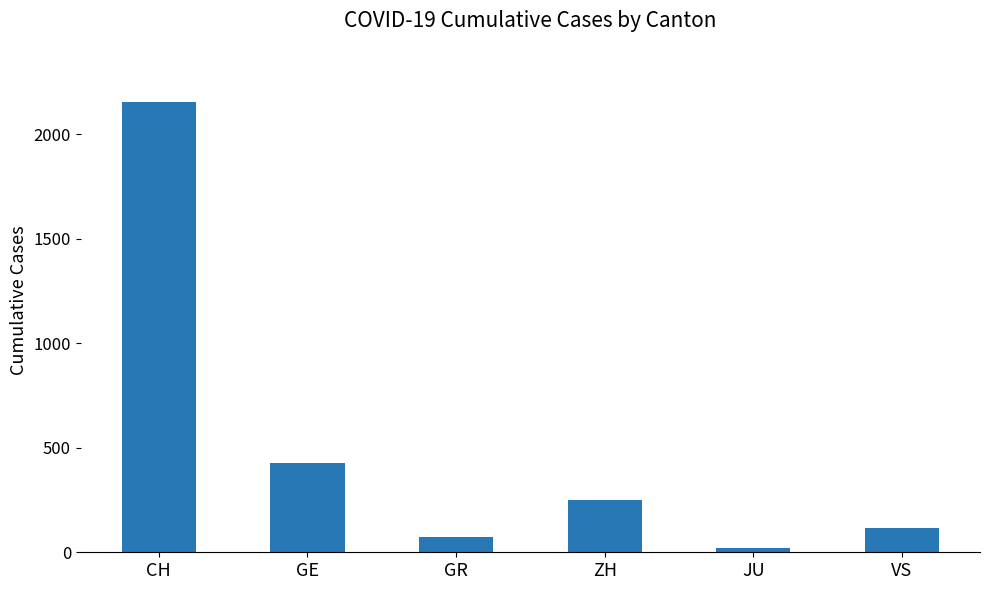

How many series are shown in this chart?

1